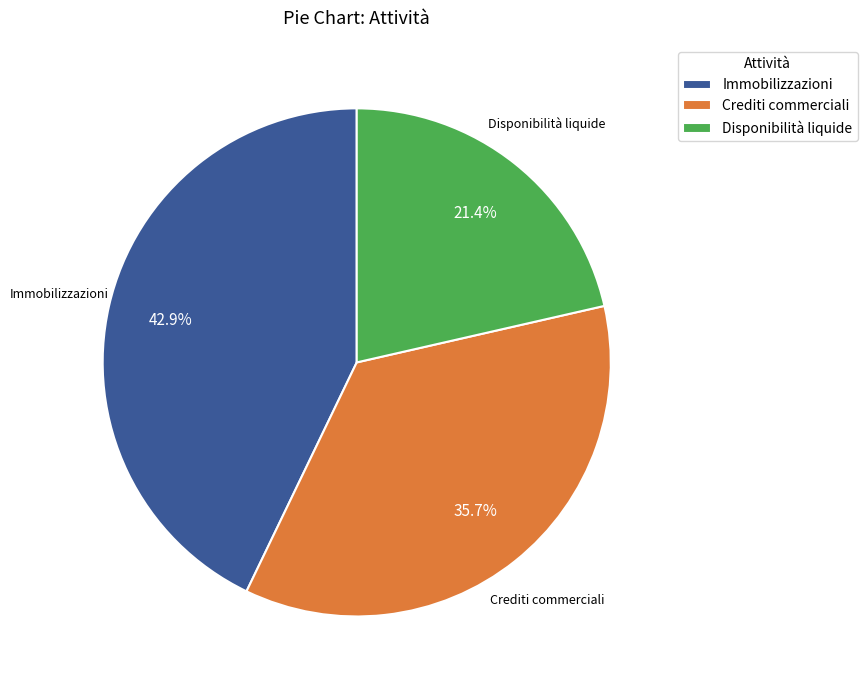

To the nearest percent, what is the combined percentage of Crediti commerciali and Immobilizzazioni?

79%